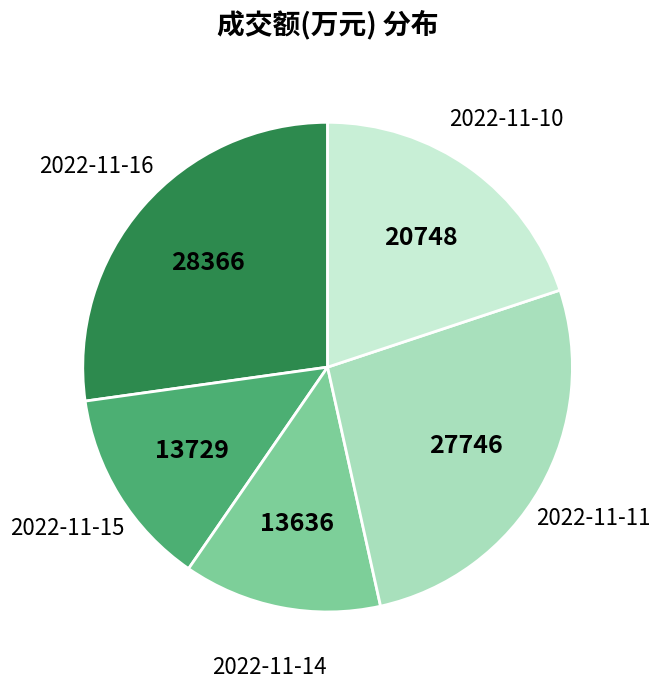

Is there a majority slice in this chart?

No